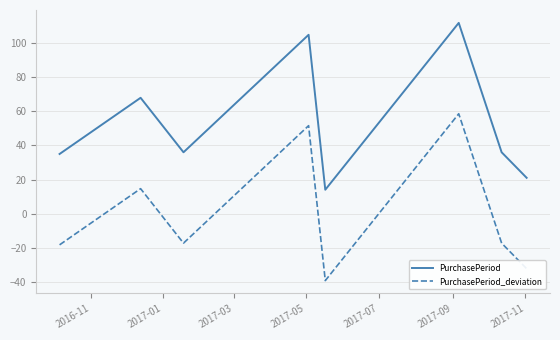

Which series has the largest total across all categories?

PurchasePeriod